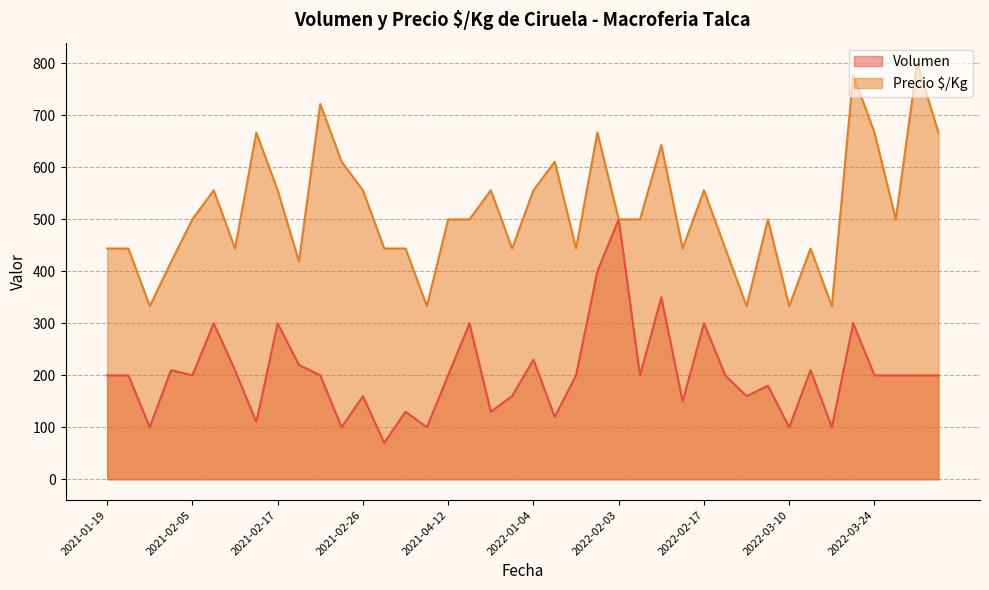

True or false: Precio $/Kg and Volumen intersect in this chart.

False